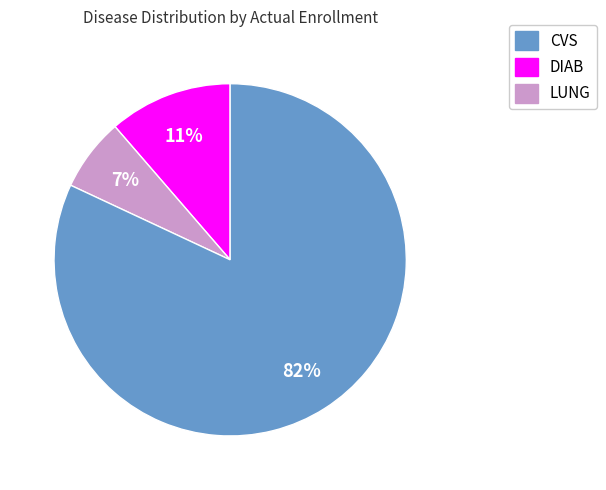

Does any single category account for the majority?

Yes